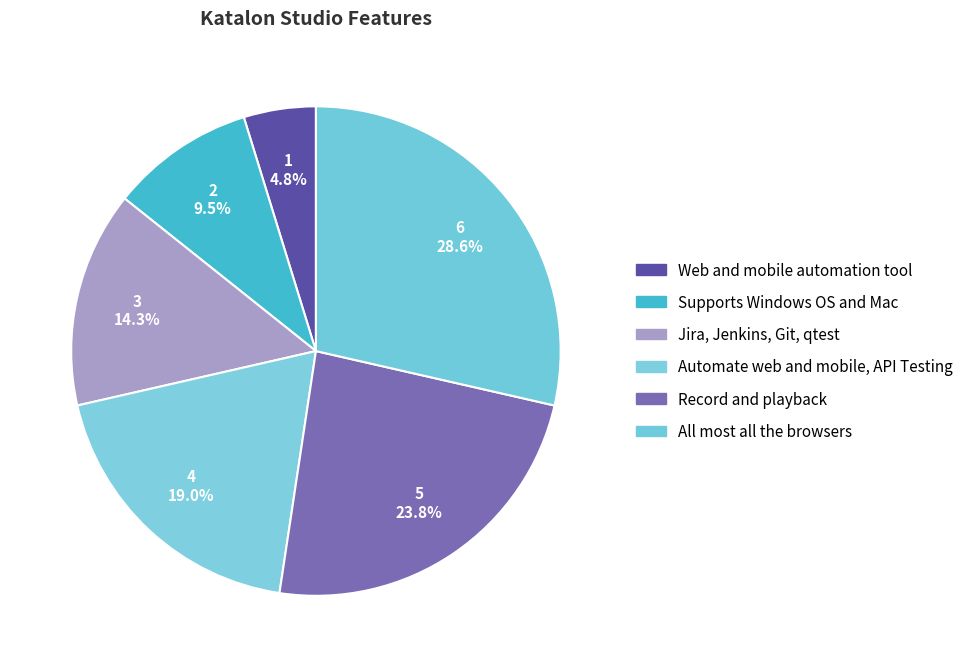

To the nearest percent, what is the average slice percentage?

17%